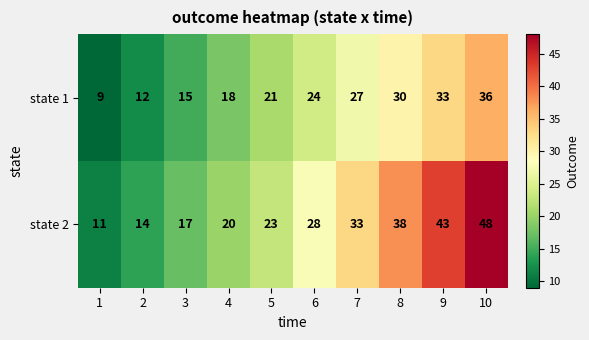

List the series in order of their overall mean, lowest first.

state 1, state 2